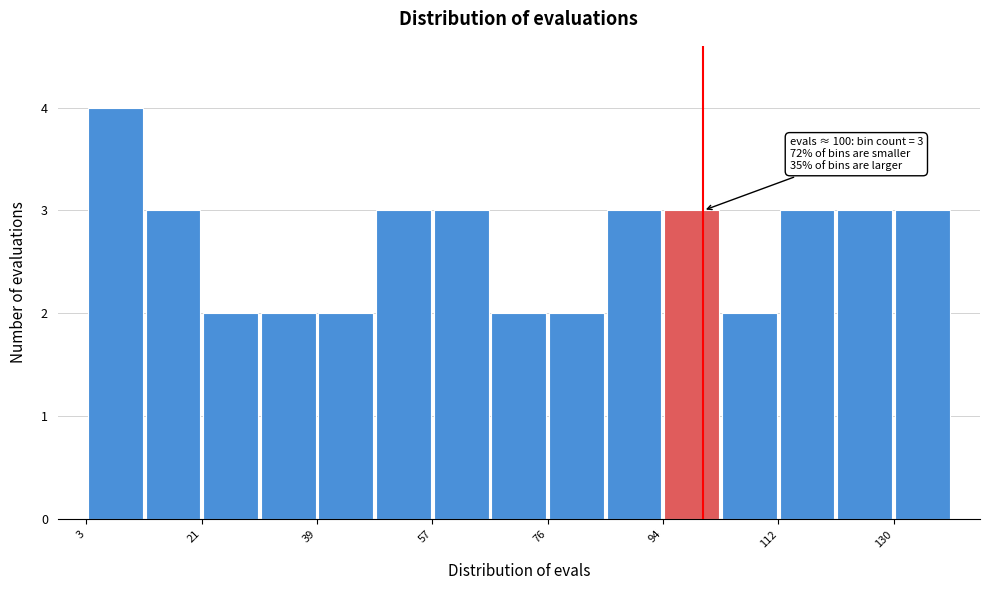

Which range on the x-axis has the tallest bar?

4 to 12